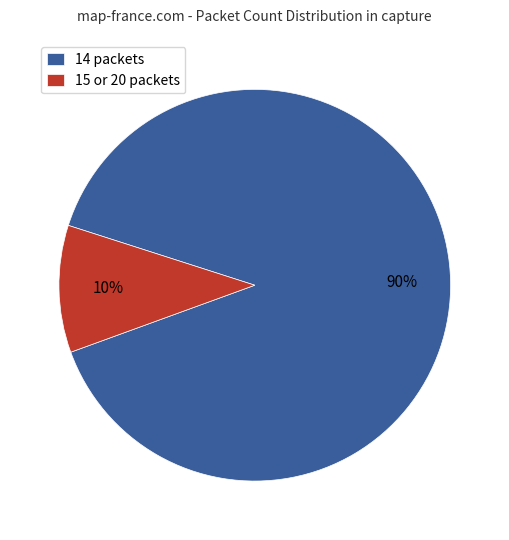

Is there a majority slice in this chart?

Yes